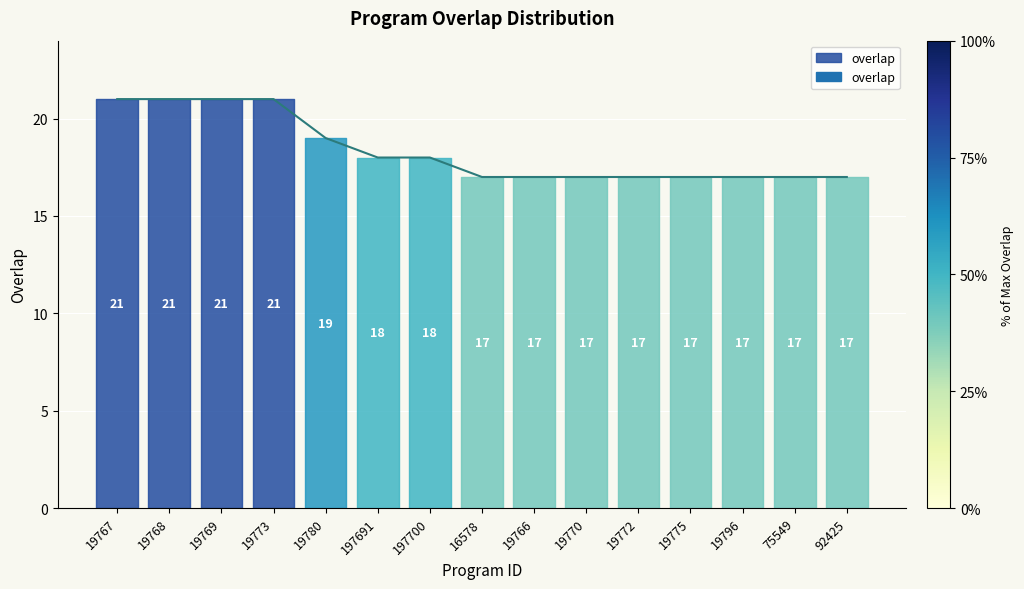

List the labels in order of value, largest first.

19767, 19768, 19769, 19773, 19780, 197691, 197700, 16578, 19766, 19770, 19772, 19775, 19796, 75549, 92425